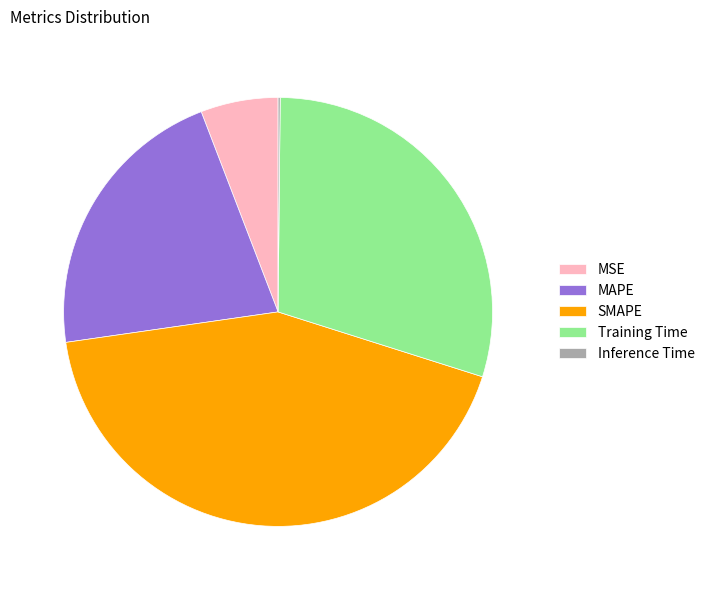

Does any single category account for the majority?

No